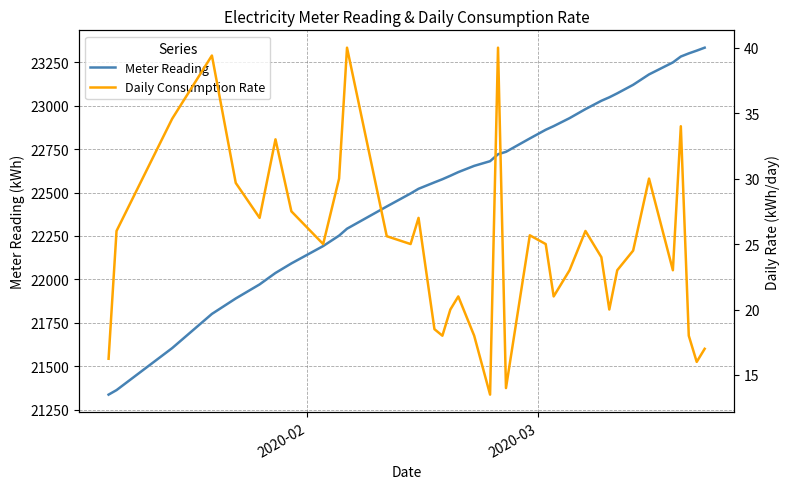

Is the value of Daily Consumption Rate at 33 greater than the value of Meter Reading at 15?

No